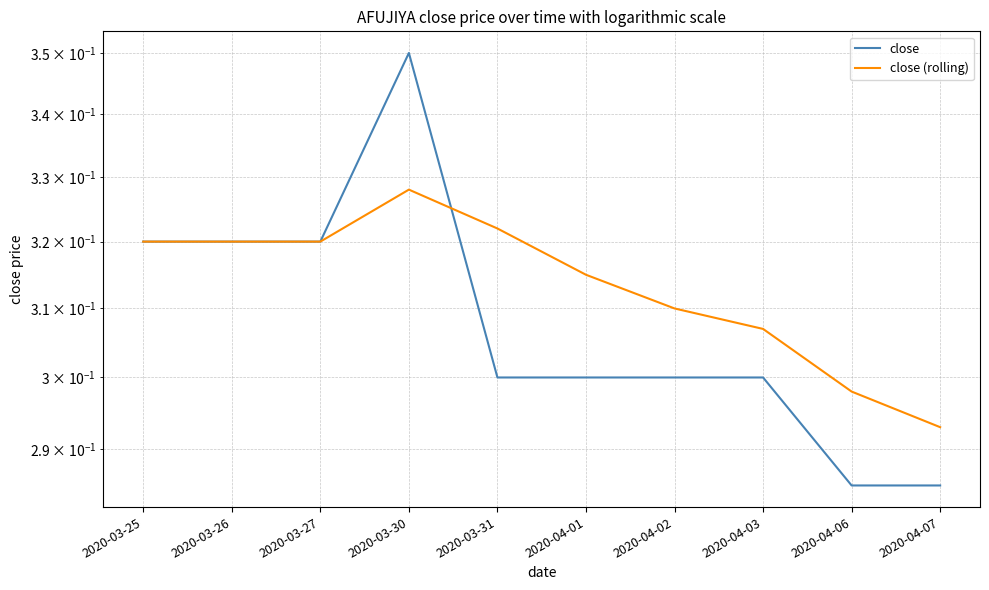

What is the value of the close (rolling) point at the 9th from the left?

0.3